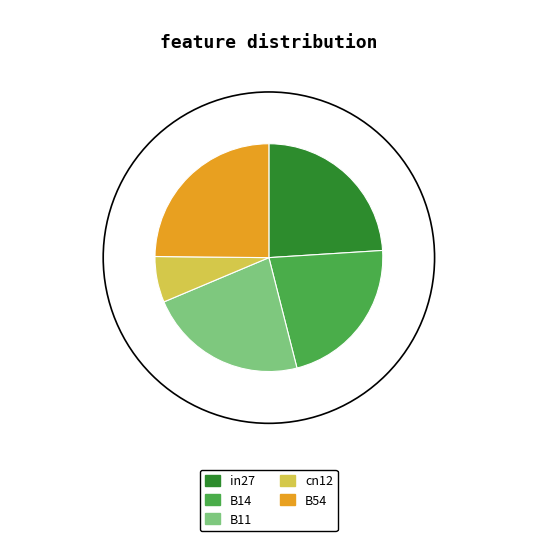

Which has a higher value, in27 or B54?

B54